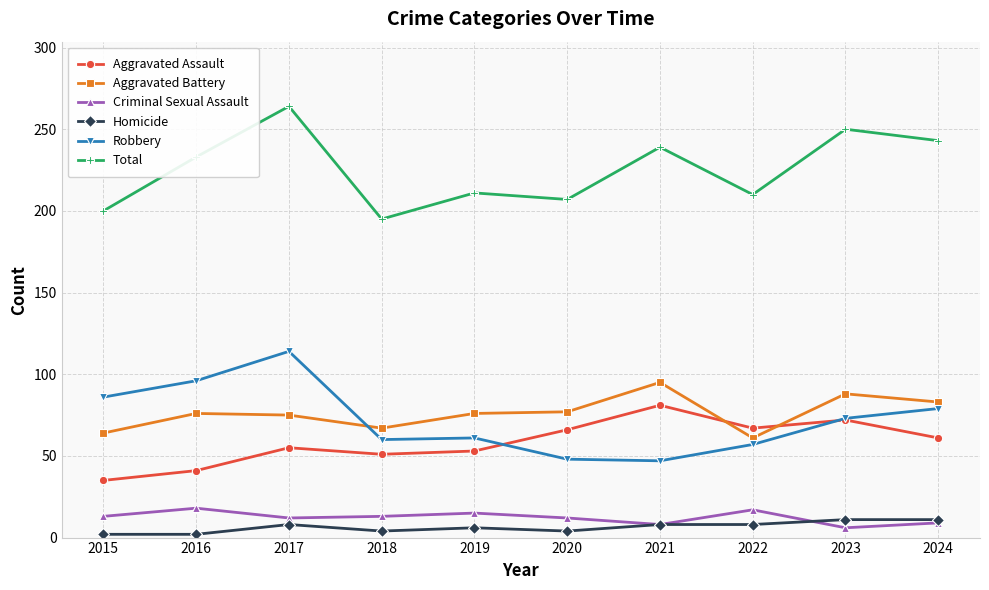

True or false: Criminal Sexual Assault and Aggravated Assault intersect in this chart.

False